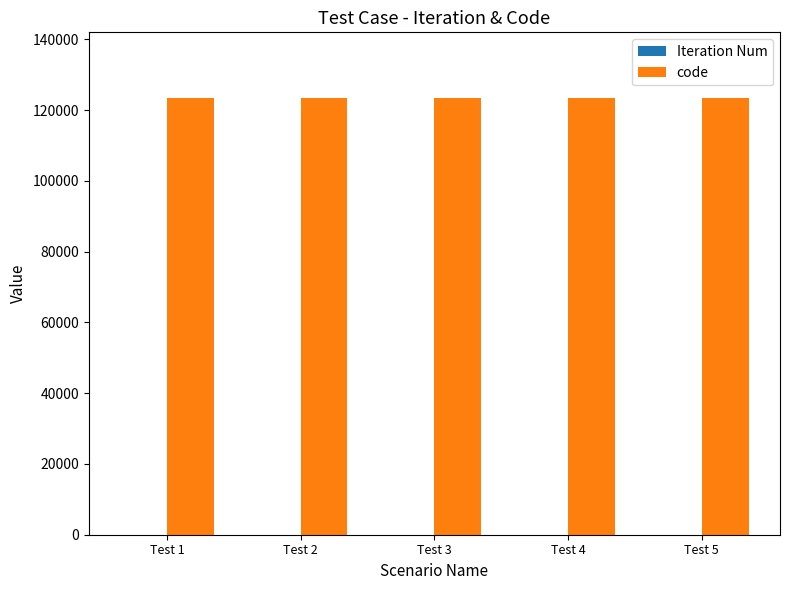

What is the sum of all code values?

617280